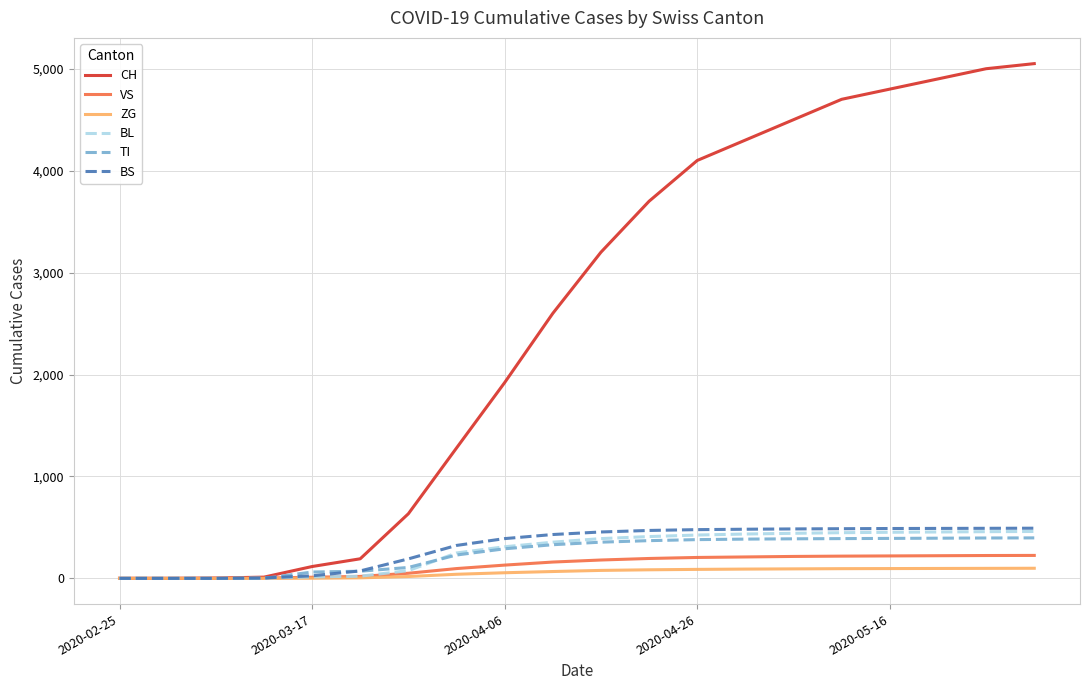

What is the greatest value displayed?

5050